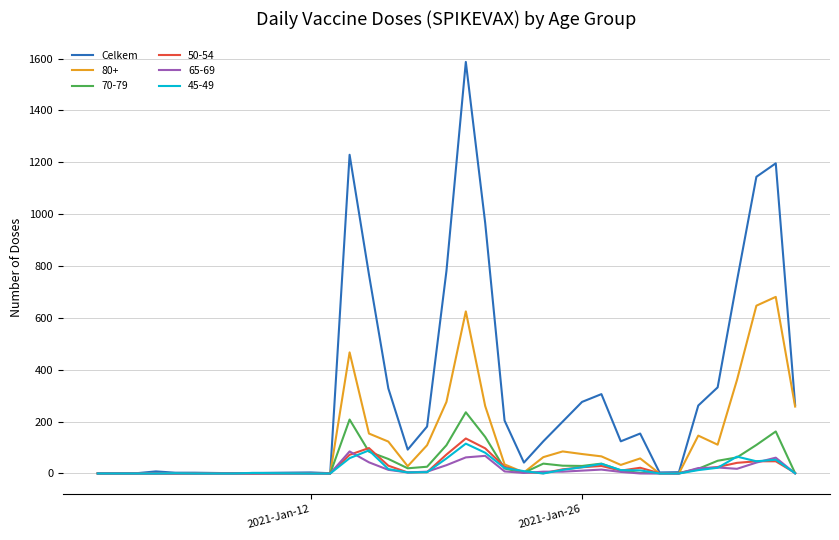

What is the maximum value for Celkem?

1587